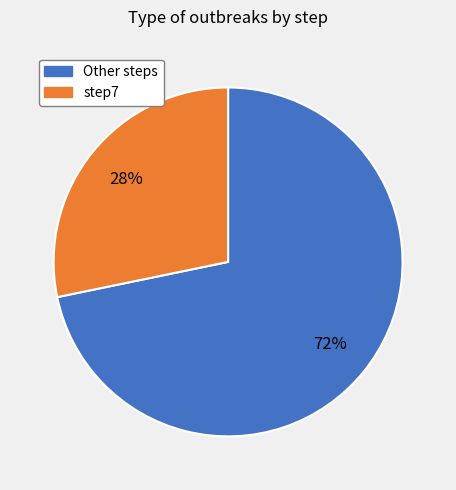

Is the sum of Other steps and step7 greater than half?

Yes